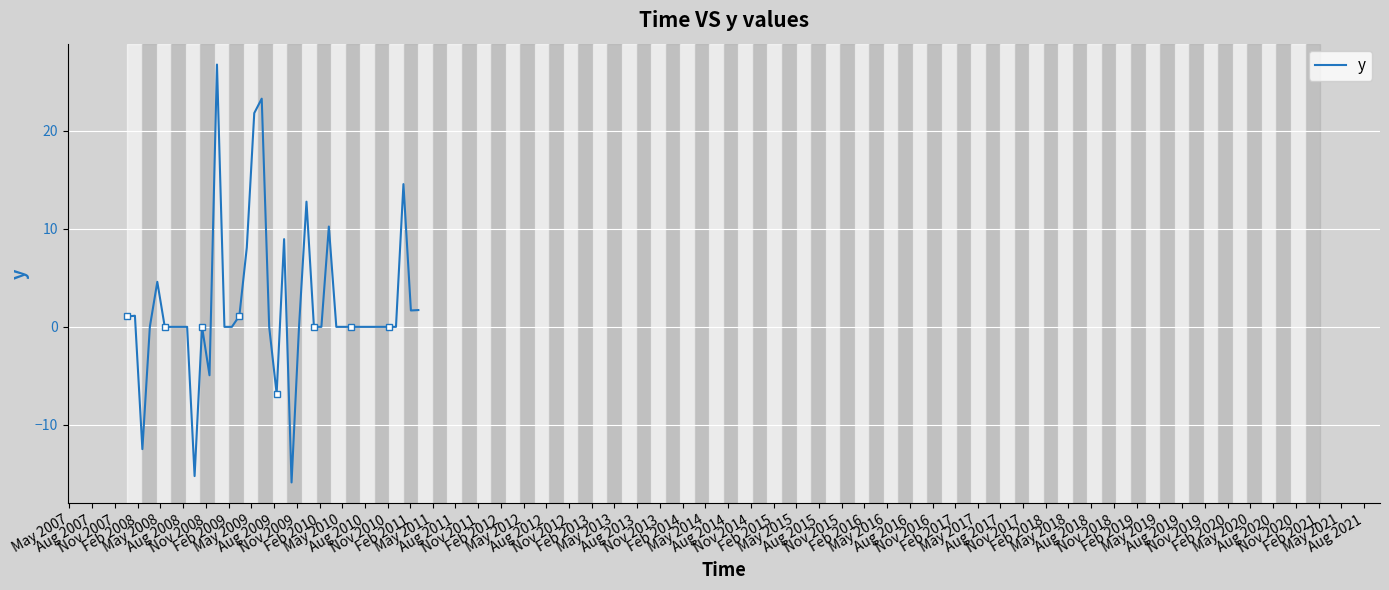

What is the difference between the maximum and minimum values?

42.6